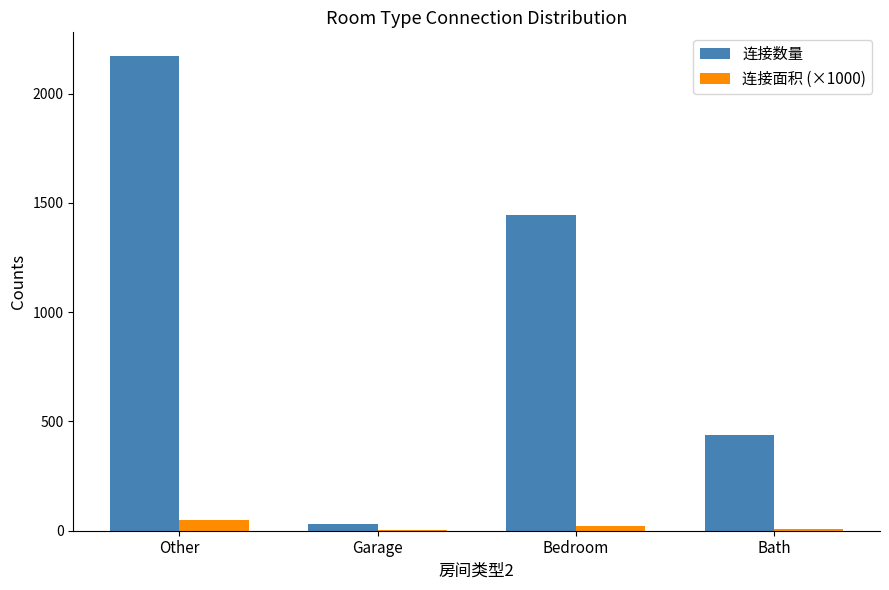

Which series has the largest range (max minus min)?

连接数量